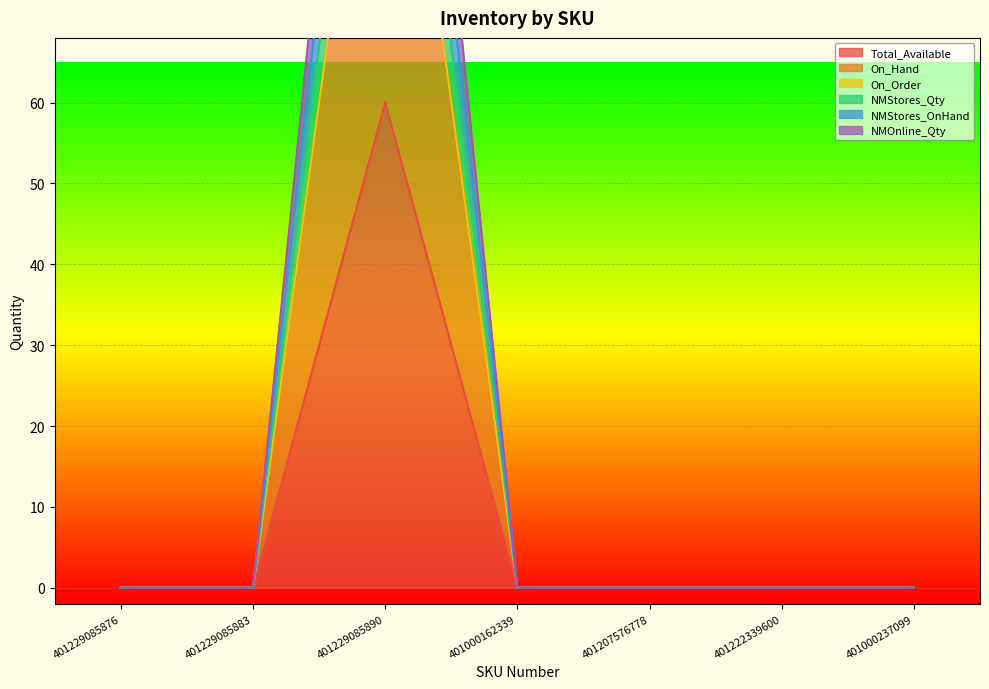

List the labels in order of NMStores_OnHand value, smallest first.

401229085876, 401229085883, 401000162339, 401207576778, 401222339600, 401000237099, 401229085890